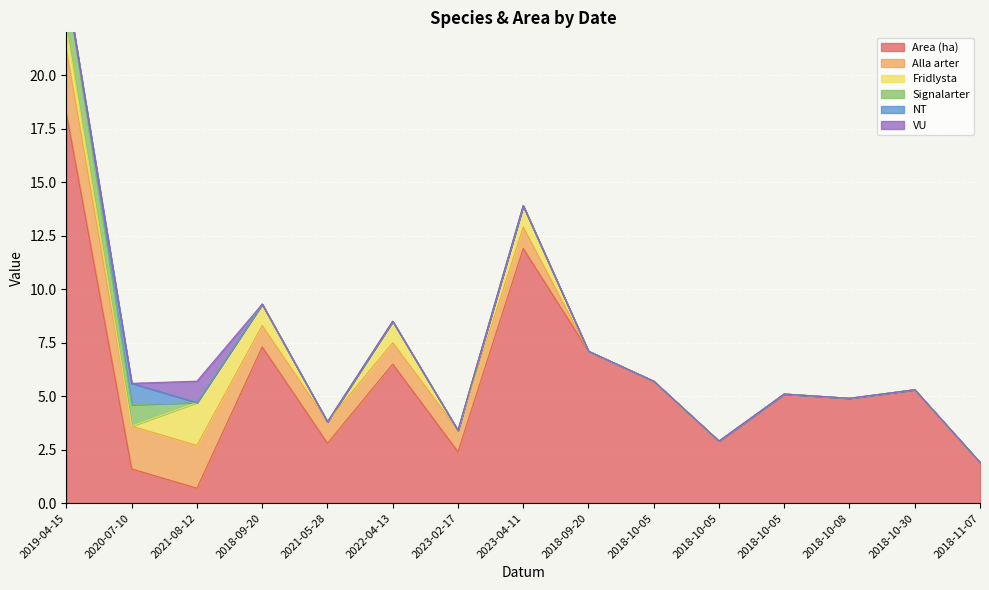

After their last crossing, which series has the higher values: Alla arter or Area (ha)?

Area (ha)